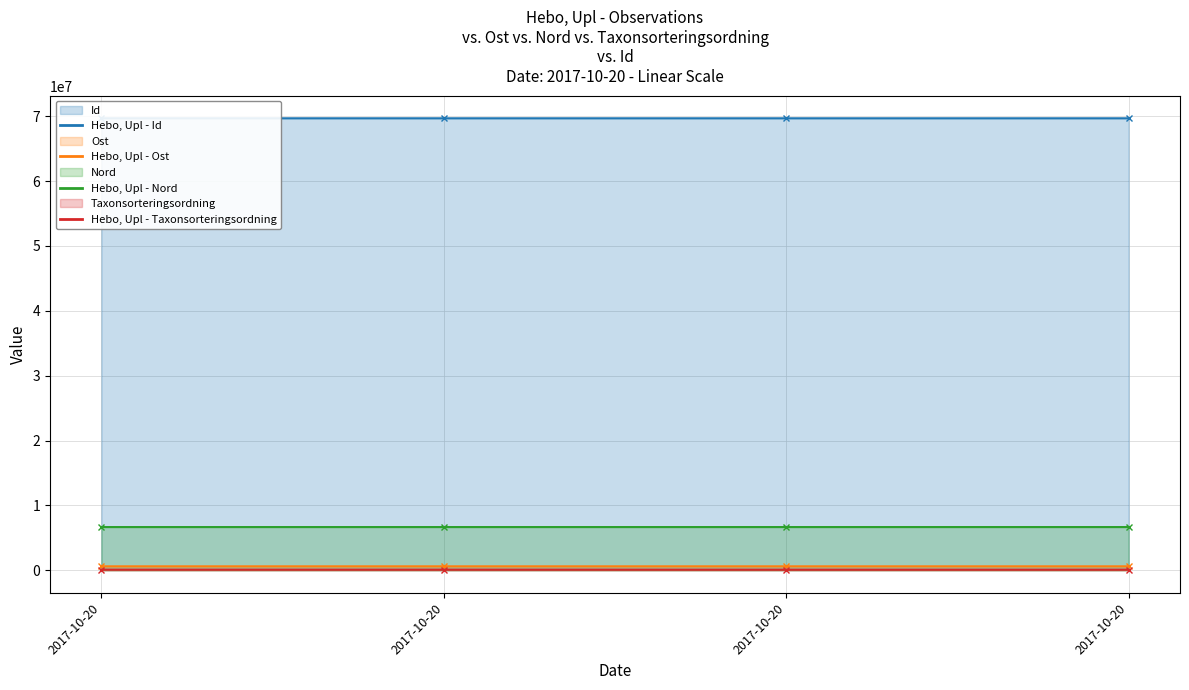

The value of Id at 2017-10-20 is 69680999.0. True or false?

True